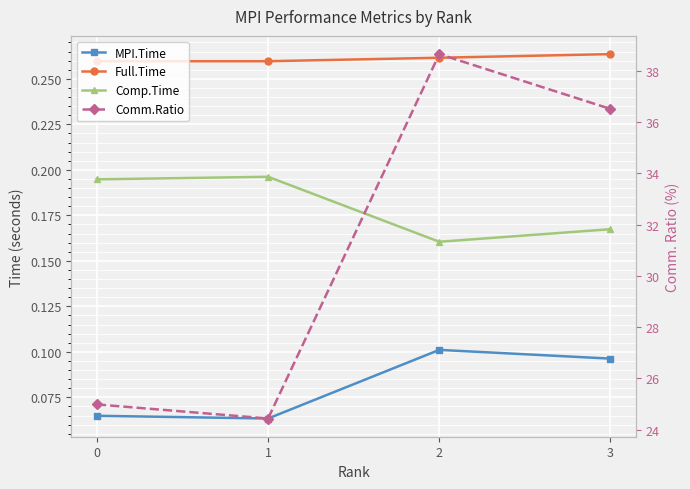

How many distinct data groups are displayed?

4